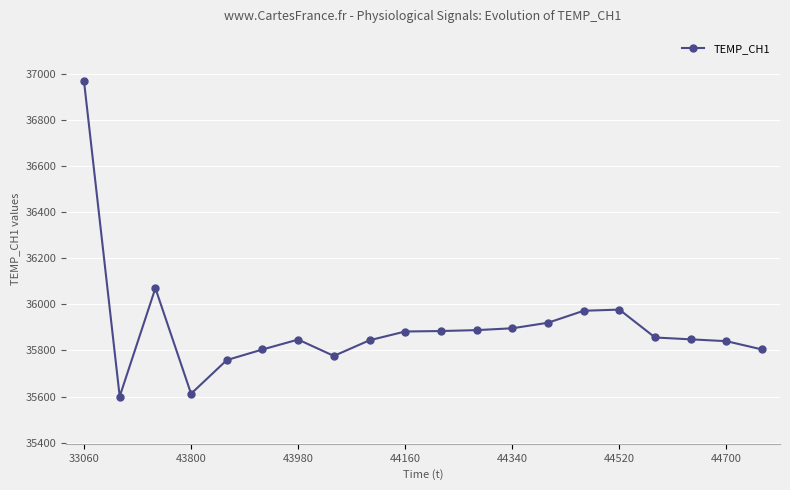

What is the smallest value displayed?

35600